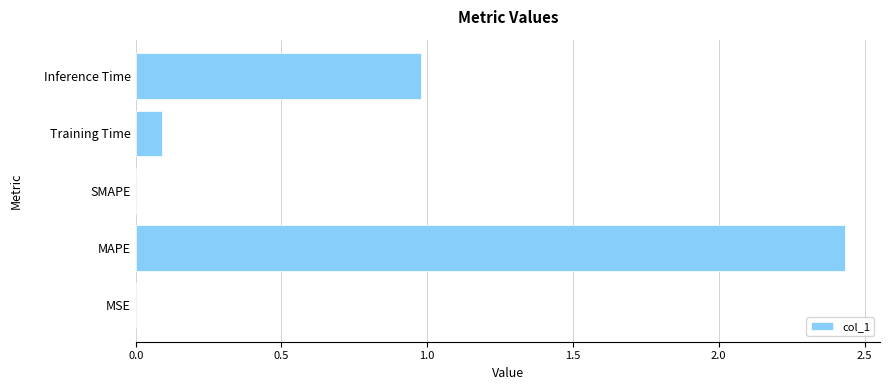

Count the number of categories in the chart.

5